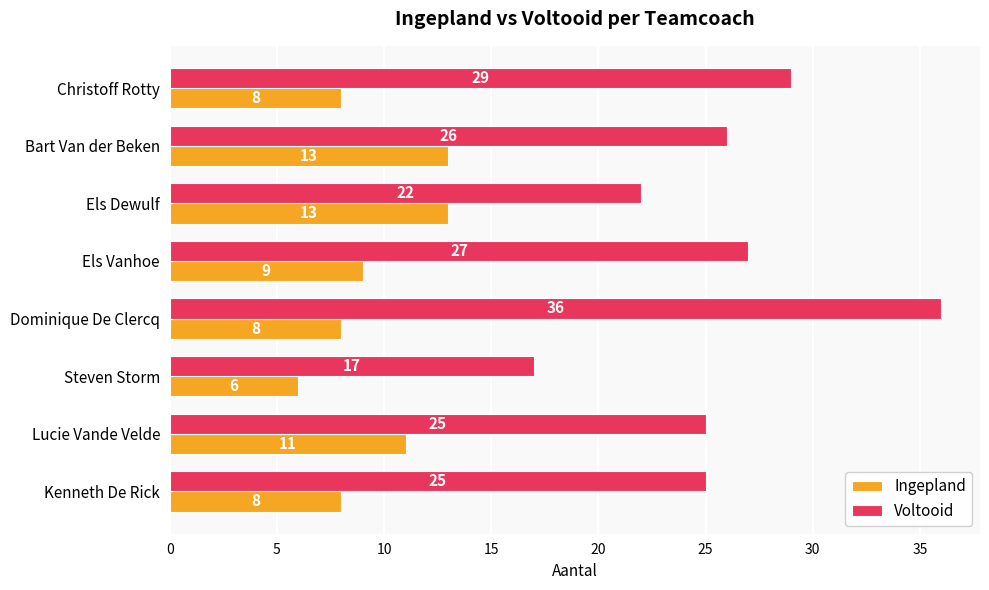

The value of Ingepland at Dominique De Clercq is 8. True or false?

True